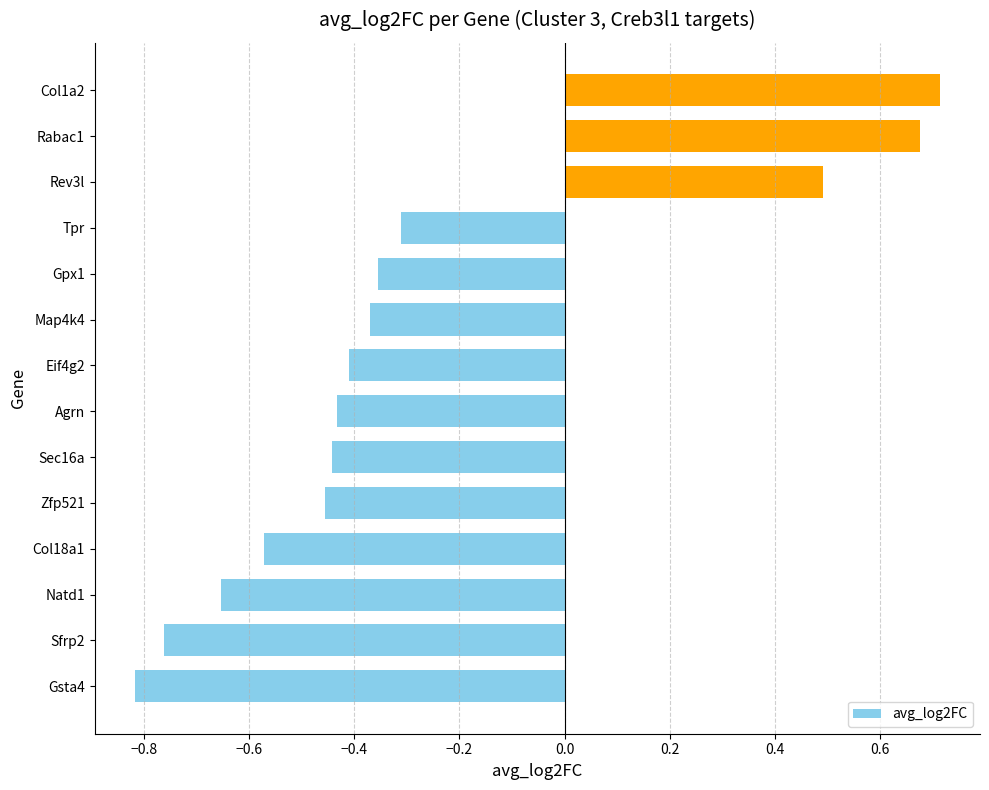

How many values are between 0 and 1?

3